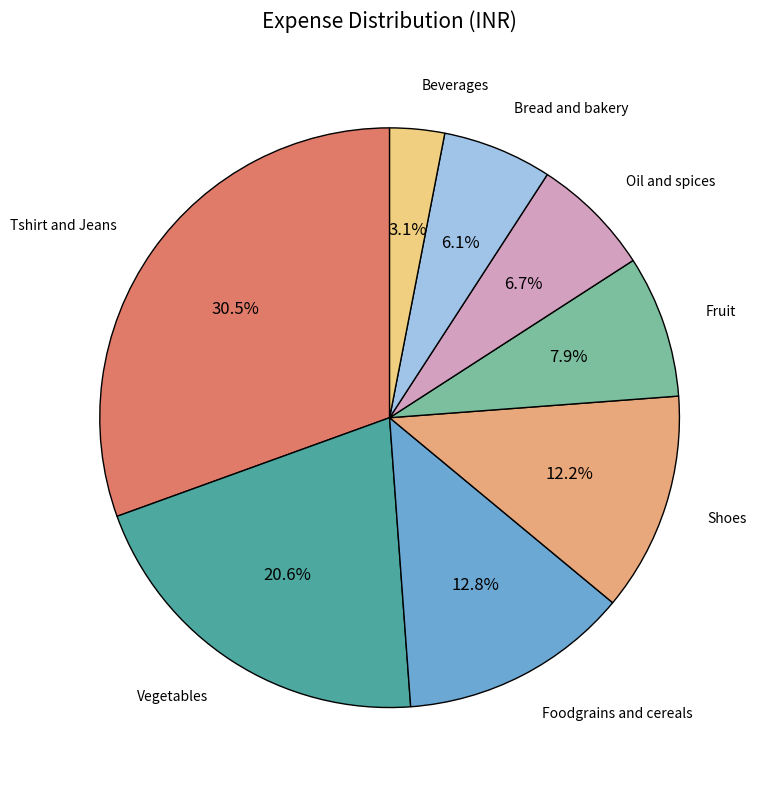

What is the largest slice in the pie chart?

Tshirt and Jeans